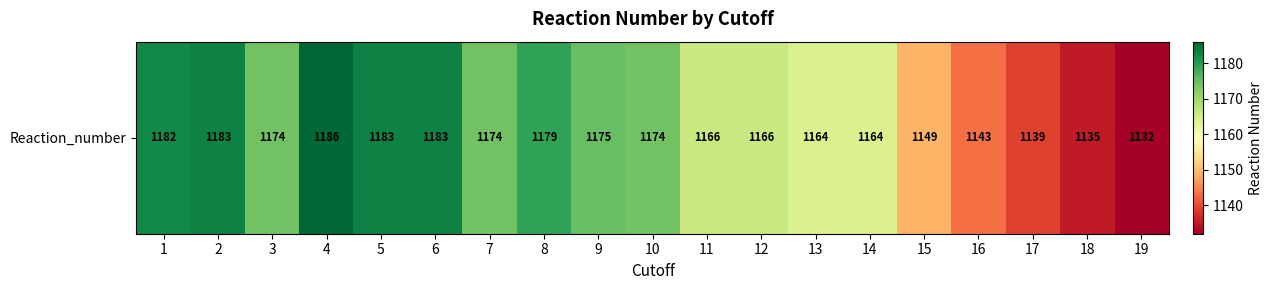

List the labels in order of value, largest first.

4, 2, 5, 6, 1, 8, 9, 3, 7, 10, 11, 12, 13, 14, 15, 16, 17, 18, 19